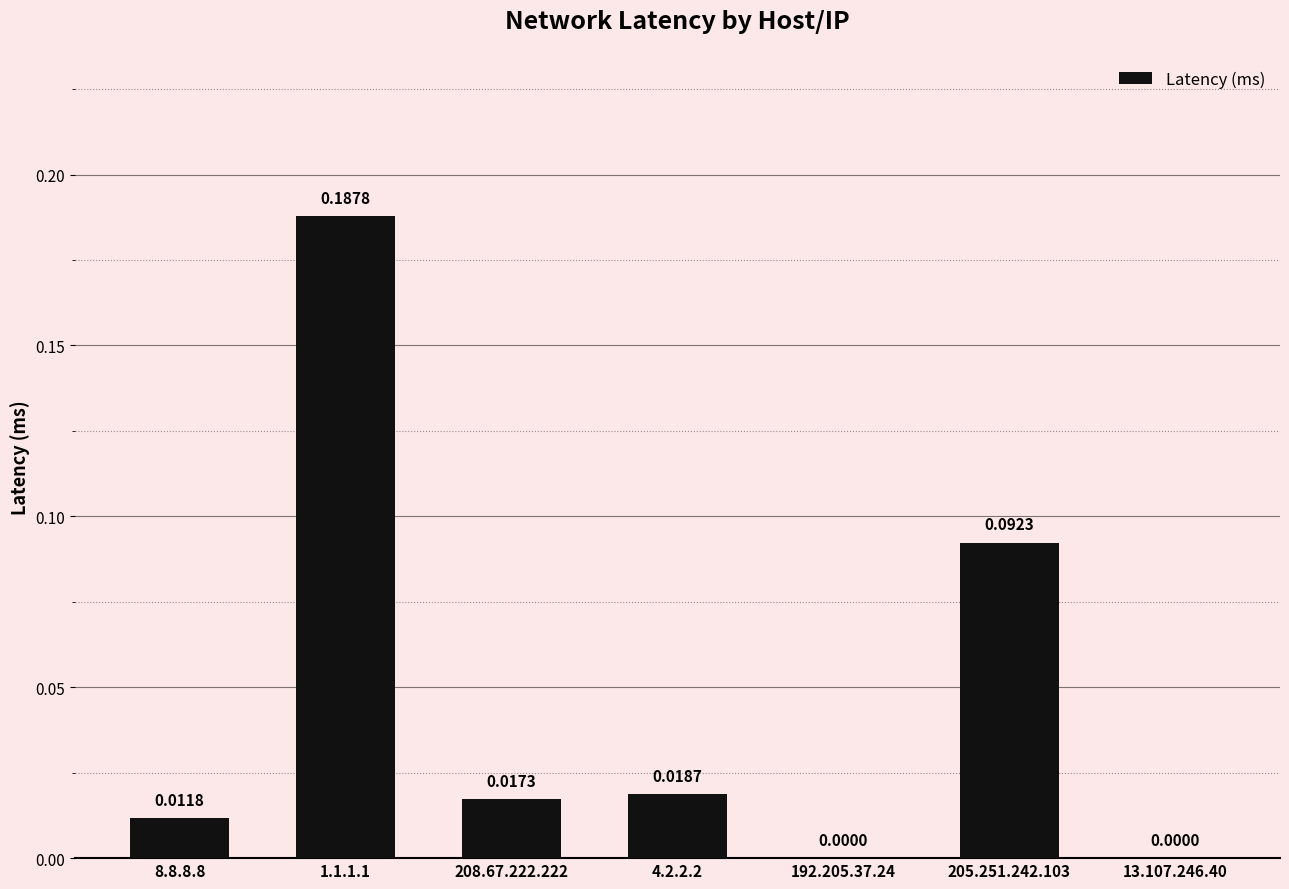

The chart shows a value of 0.0 at 208.67.222.222. True or false?

True